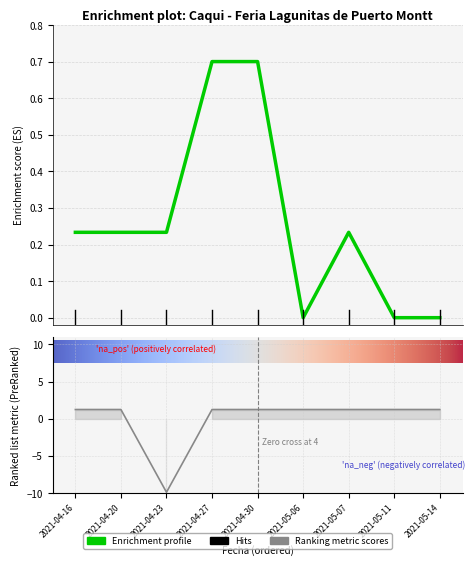

What is the maximum value shown in the chart?

1.2